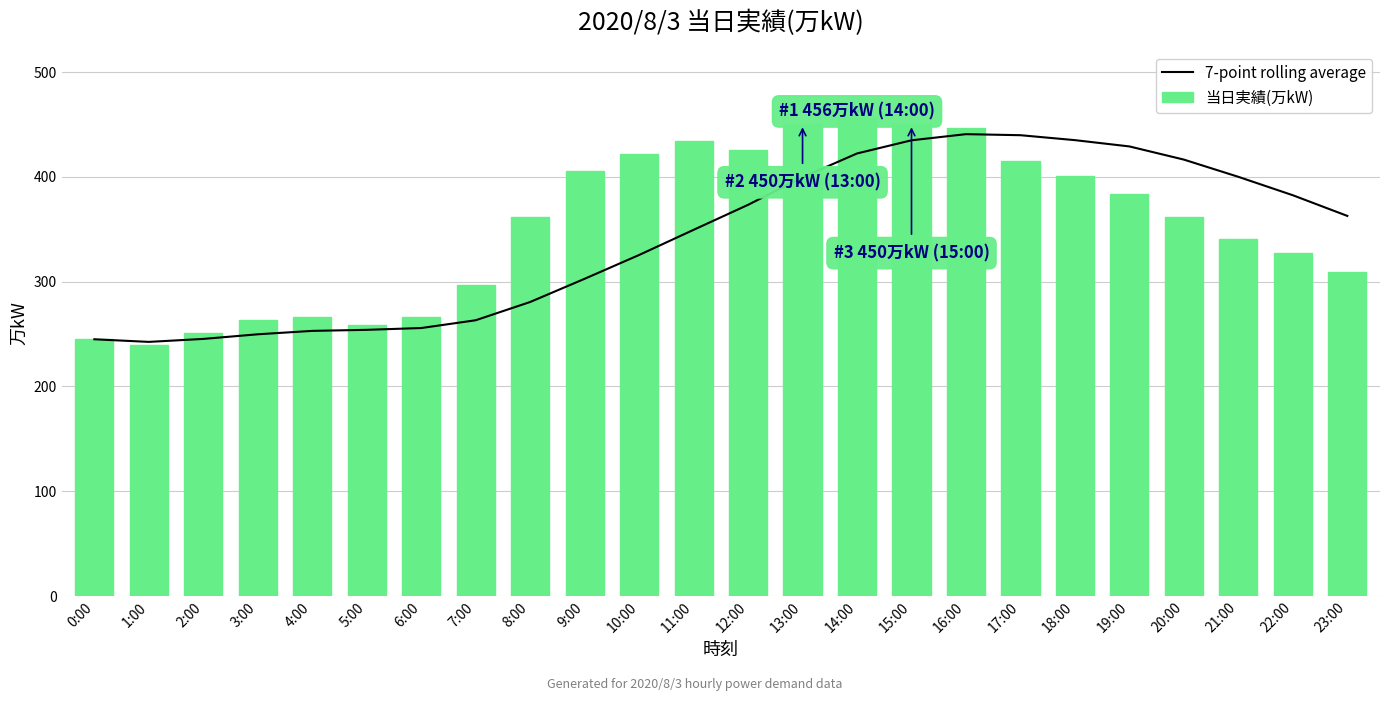

What is the average value of the 7-point rolling average series?

341.8